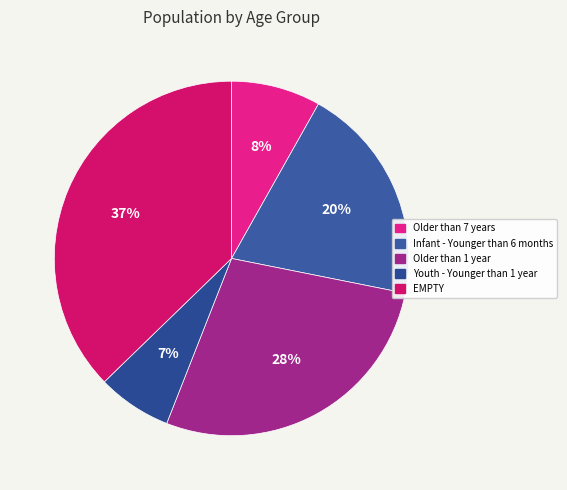

To the nearest percent, what percentage of the pie is Infant - Younger than 6 months?

20%